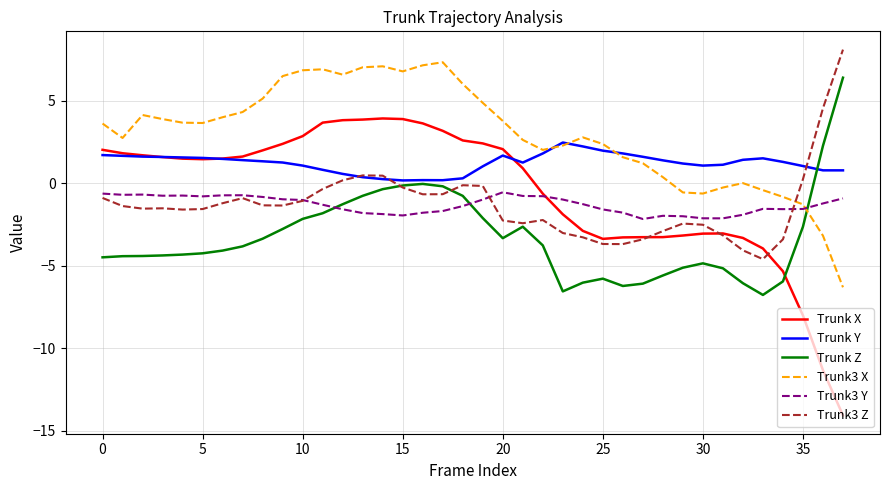

Which series has the largest total across all categories?

Trunk3 X